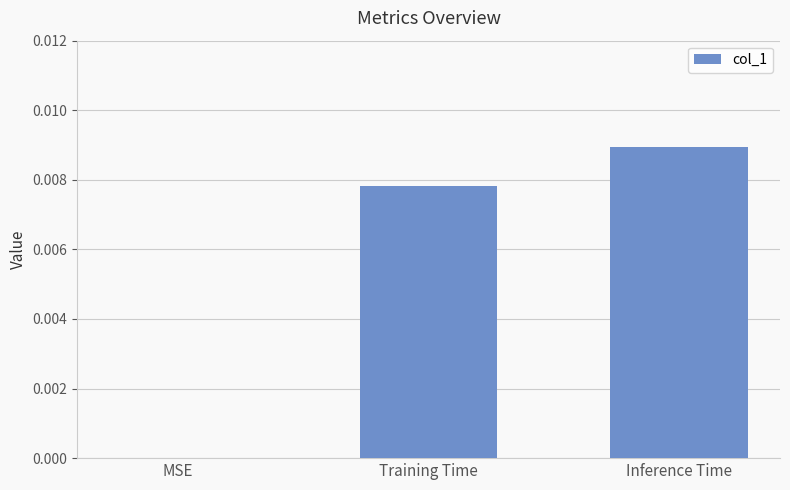

The chart shows a value of 0.0 at MSE. True or false?

True